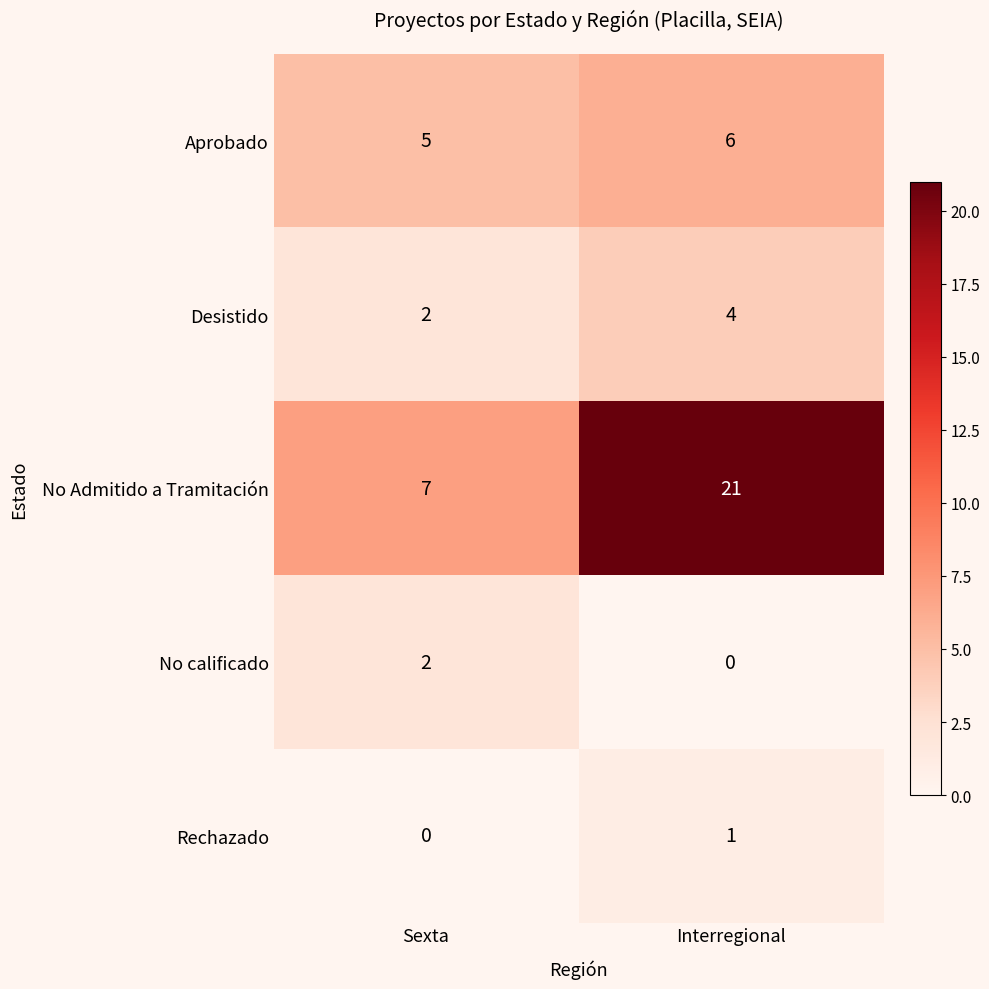

Reading left to right, transcribe all the data shown in this chart.

Aprobado: Sexta=5	Interregional=6
Desistido: Sexta=2	Interregional=4
No Admitido a Tramitación: Sexta=7	Interregional=21
No calificado: Sexta=2	Interregional=0
Rechazado: Sexta=0	Interregional=1